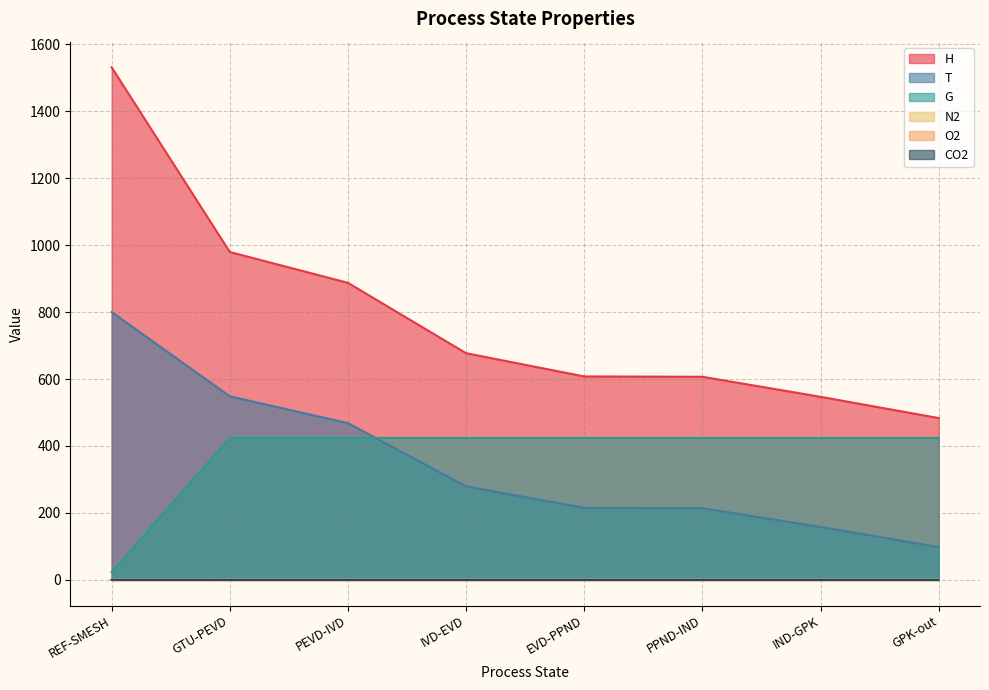

At how many categories does at least one series exceed 901?

2